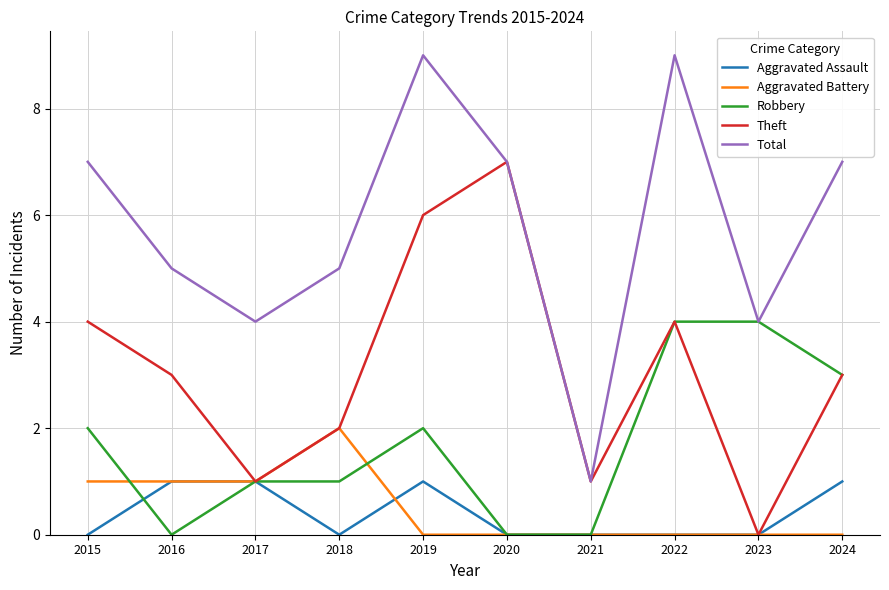

Is the value of Theft at 2015 greater than the value of Aggravated Assault at 2016?

Yes